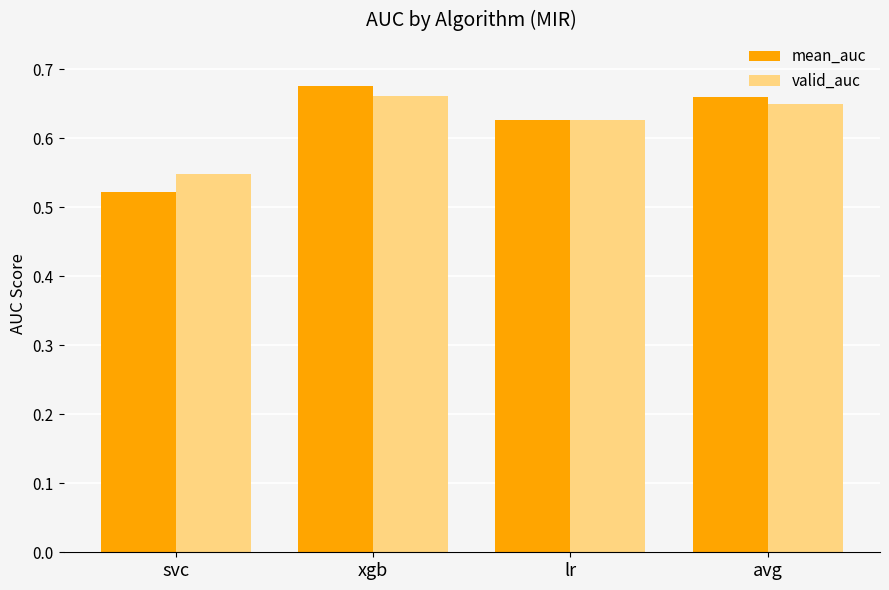

At which label is mean_auc closest to 0?

svc